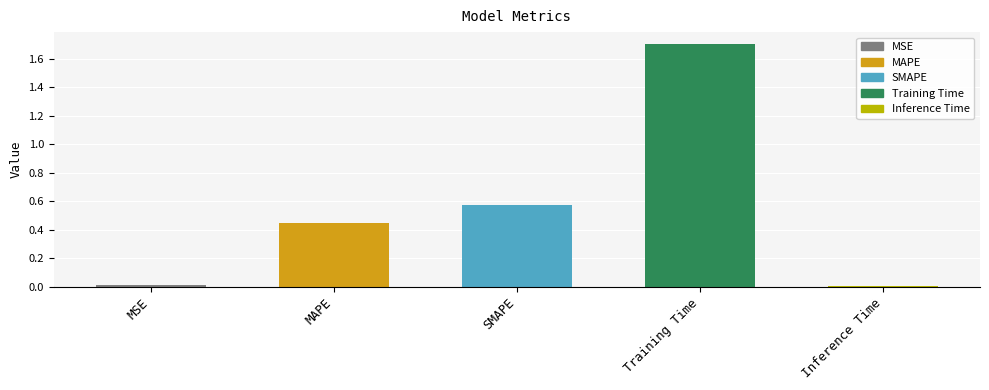

What is the label of the 5th bar from the left?

Inference Time